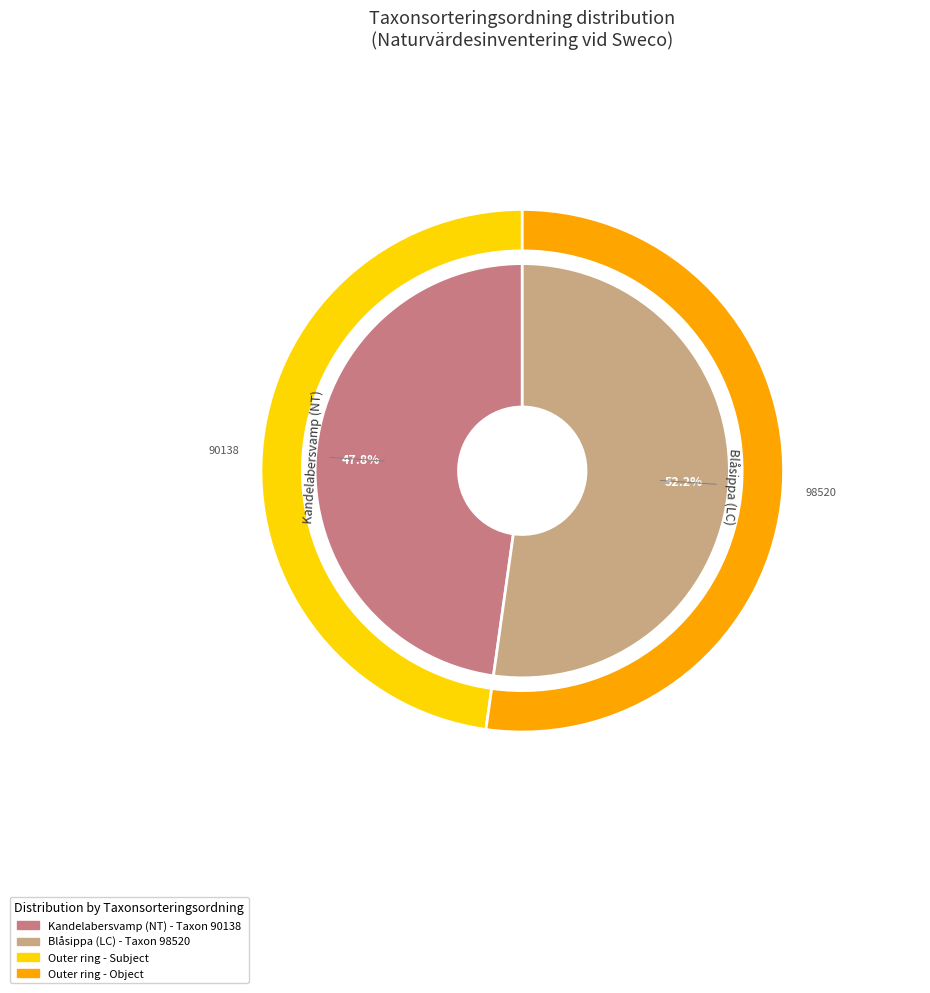

What is the ratio of the value at Kandelabersvamp (NT) to the value at Blåsippa (LC)?

0.9